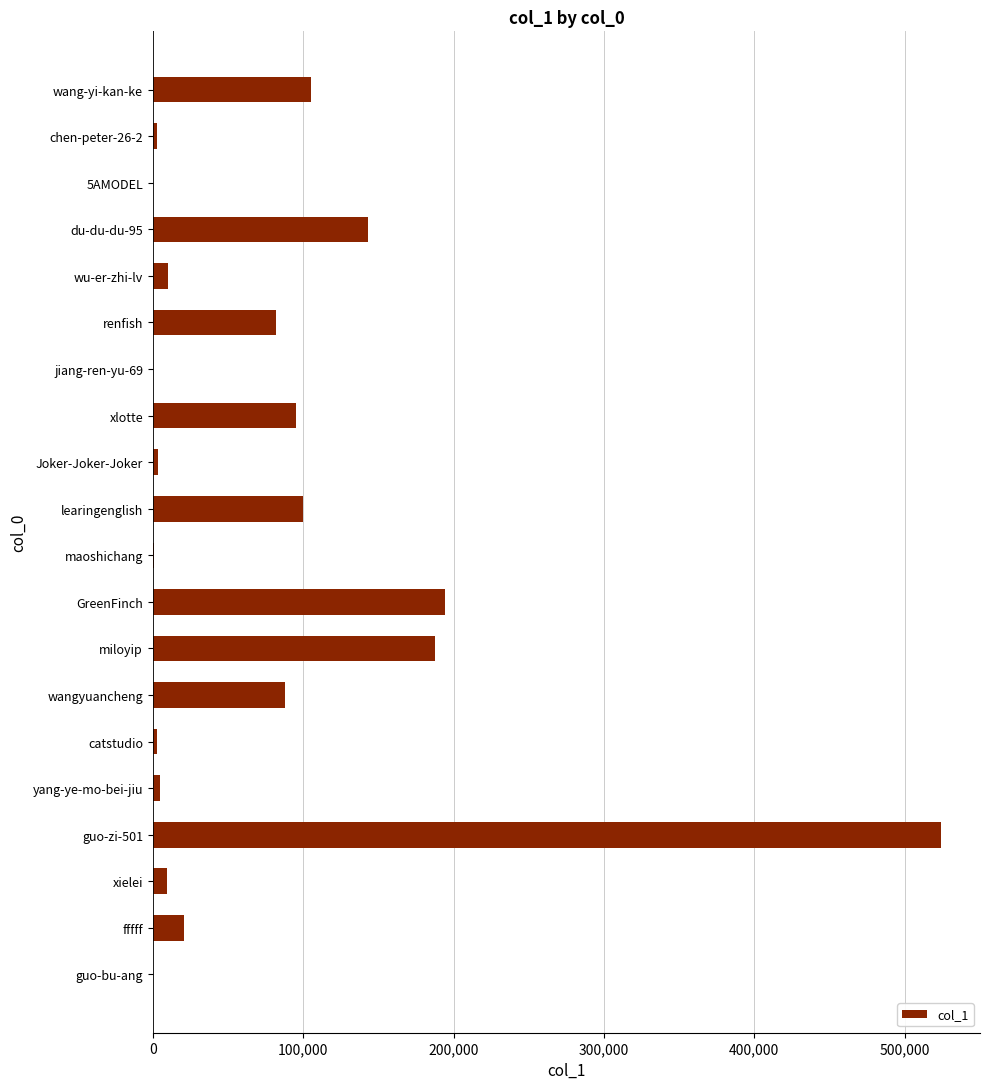

Which label corresponds to the largest value in the chart?

guo-zi-501